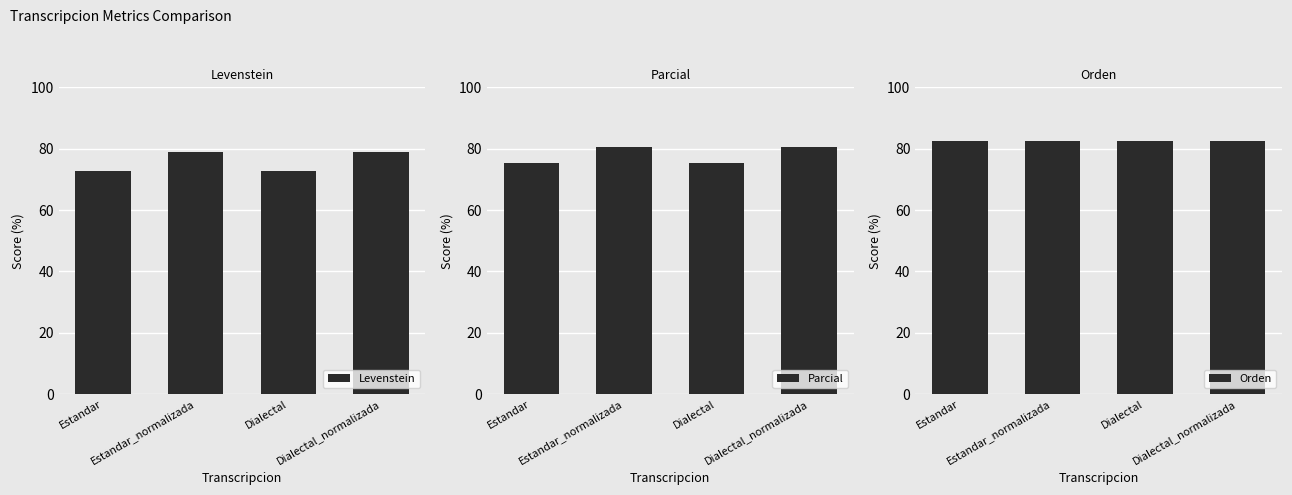

What is the difference between the Parcial values at Dialectal_normalizada and Estandar?

5.2